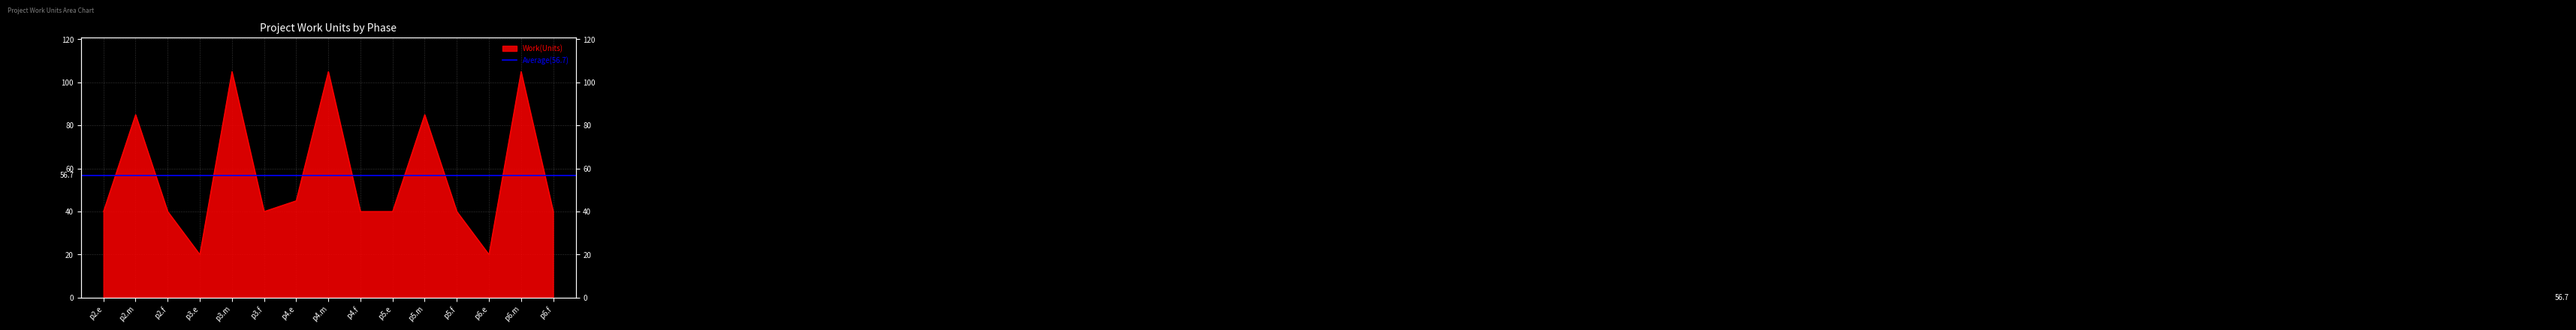

True or false: the data shows 53 at p6.f.

False